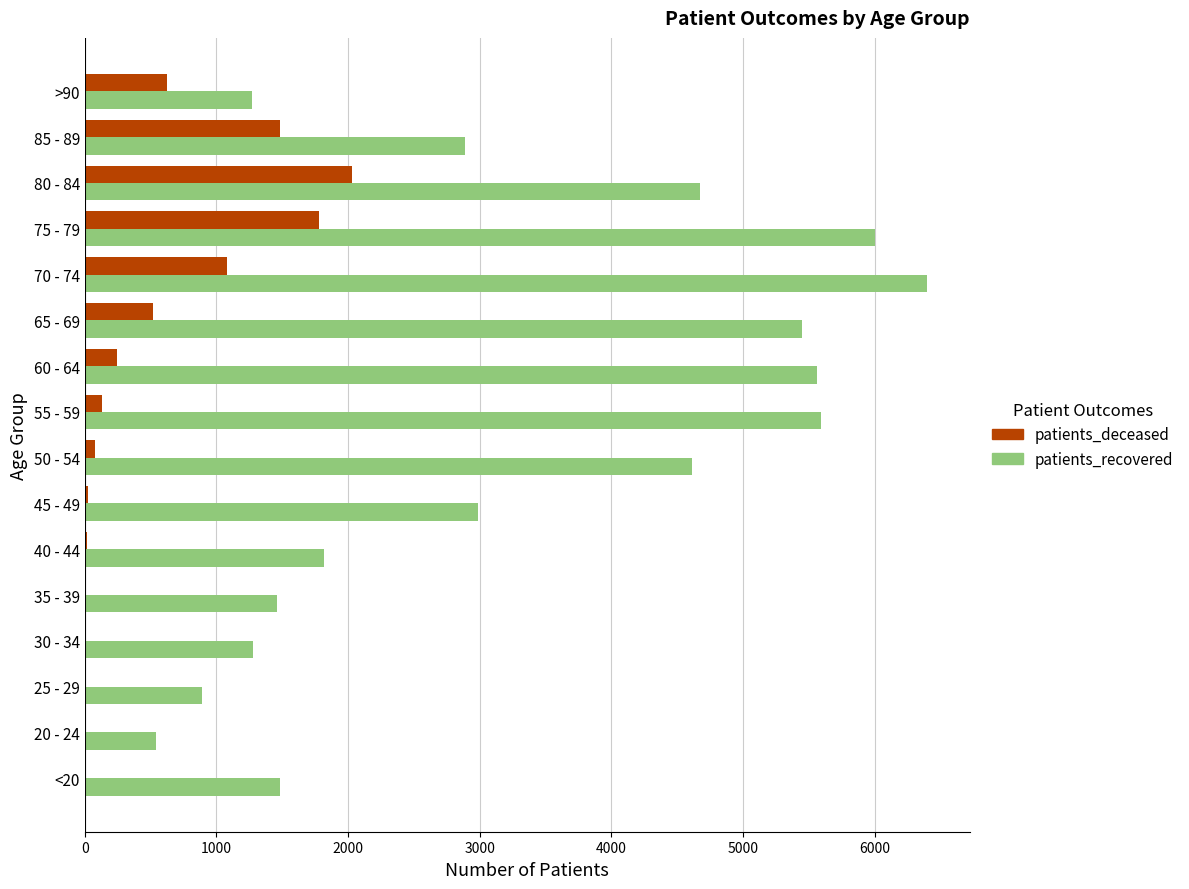

What is the sum of all patients_recovered values?

52914